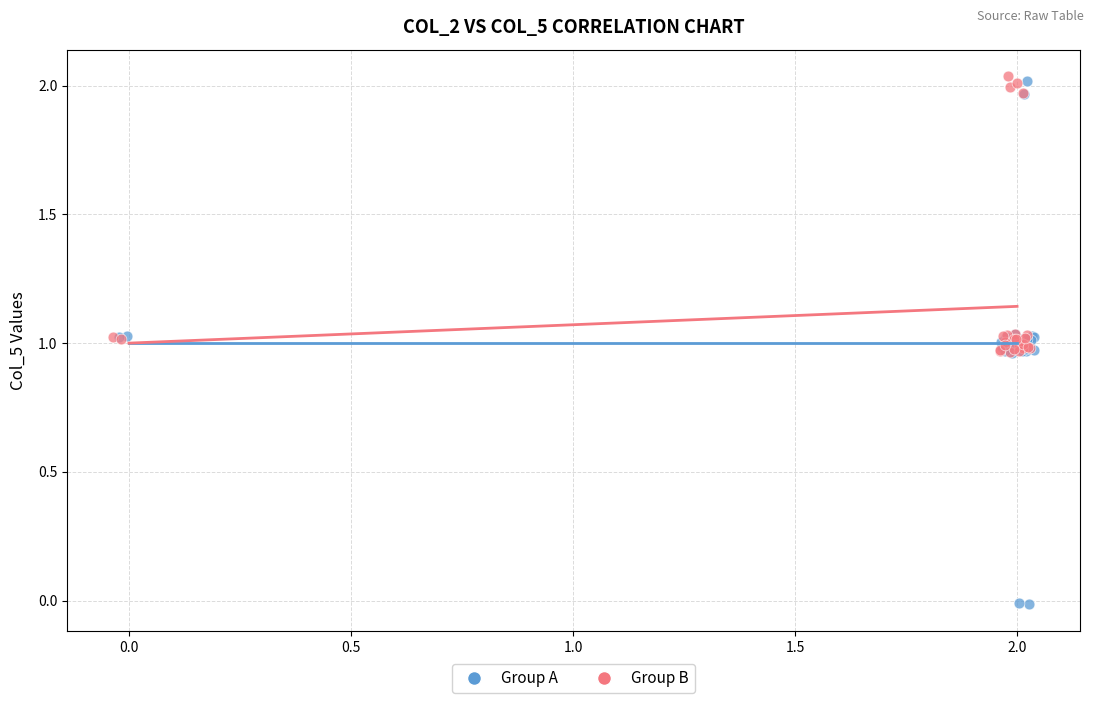

Which series reaches the minimum Y coordinate?

Group A